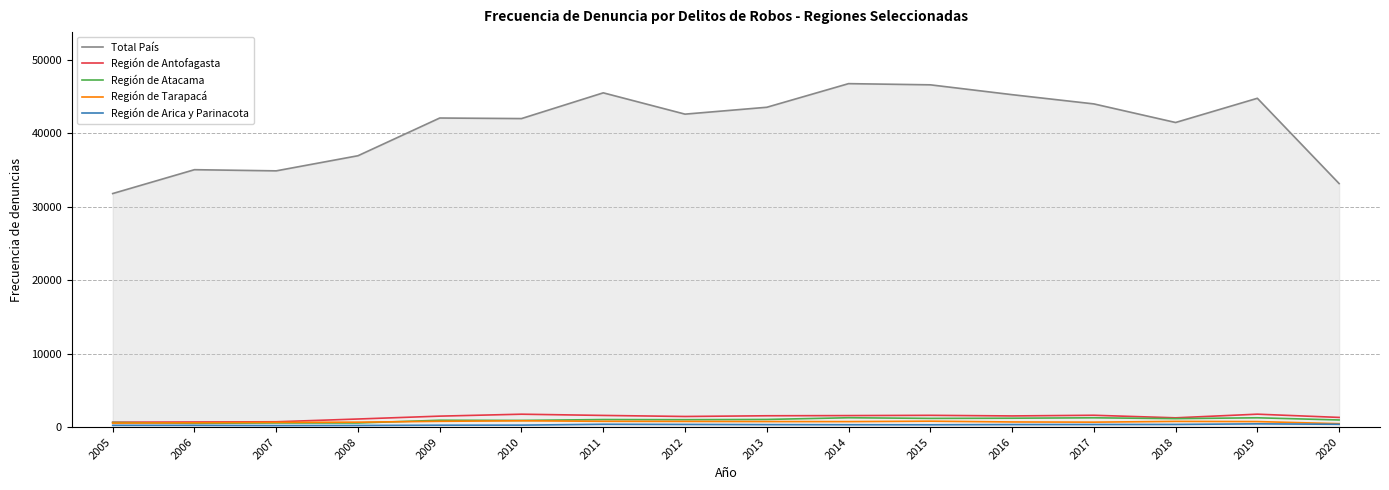

Which series changed the most between 2008 and 2015?

Total País